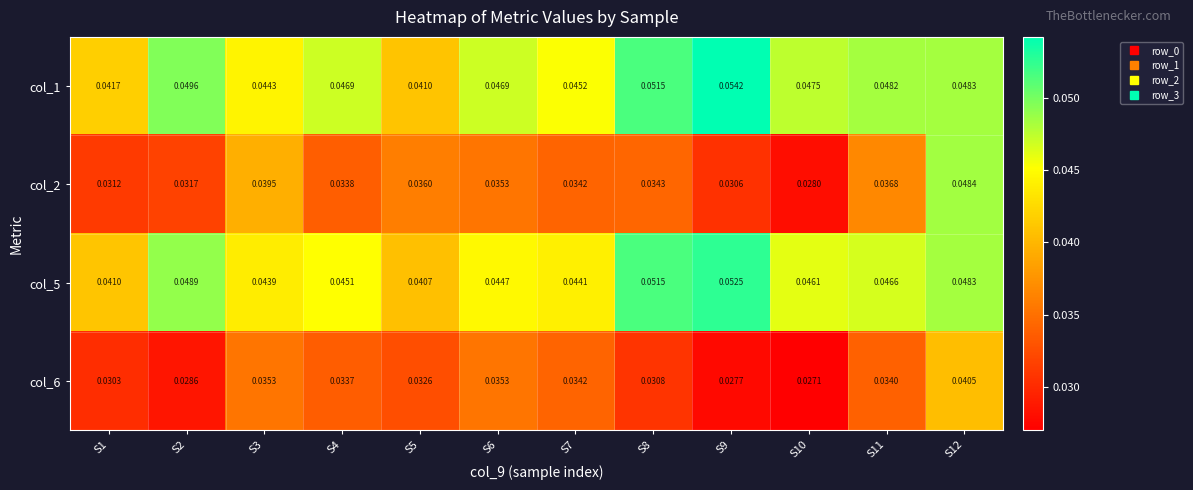

Is the value of col_5 at S9 greater than the value of col_6 at S5?

Yes